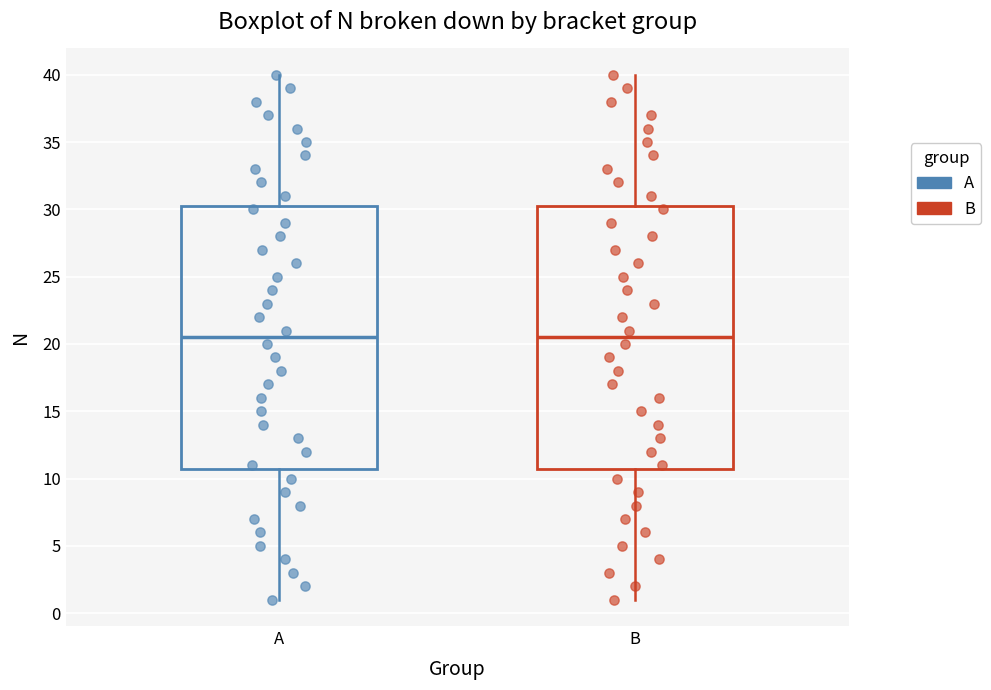

Where does the upper whisker of the box for B end on the y-axis? The values are not printed on the chart, so give them approximately, as read against the axis.

40.0